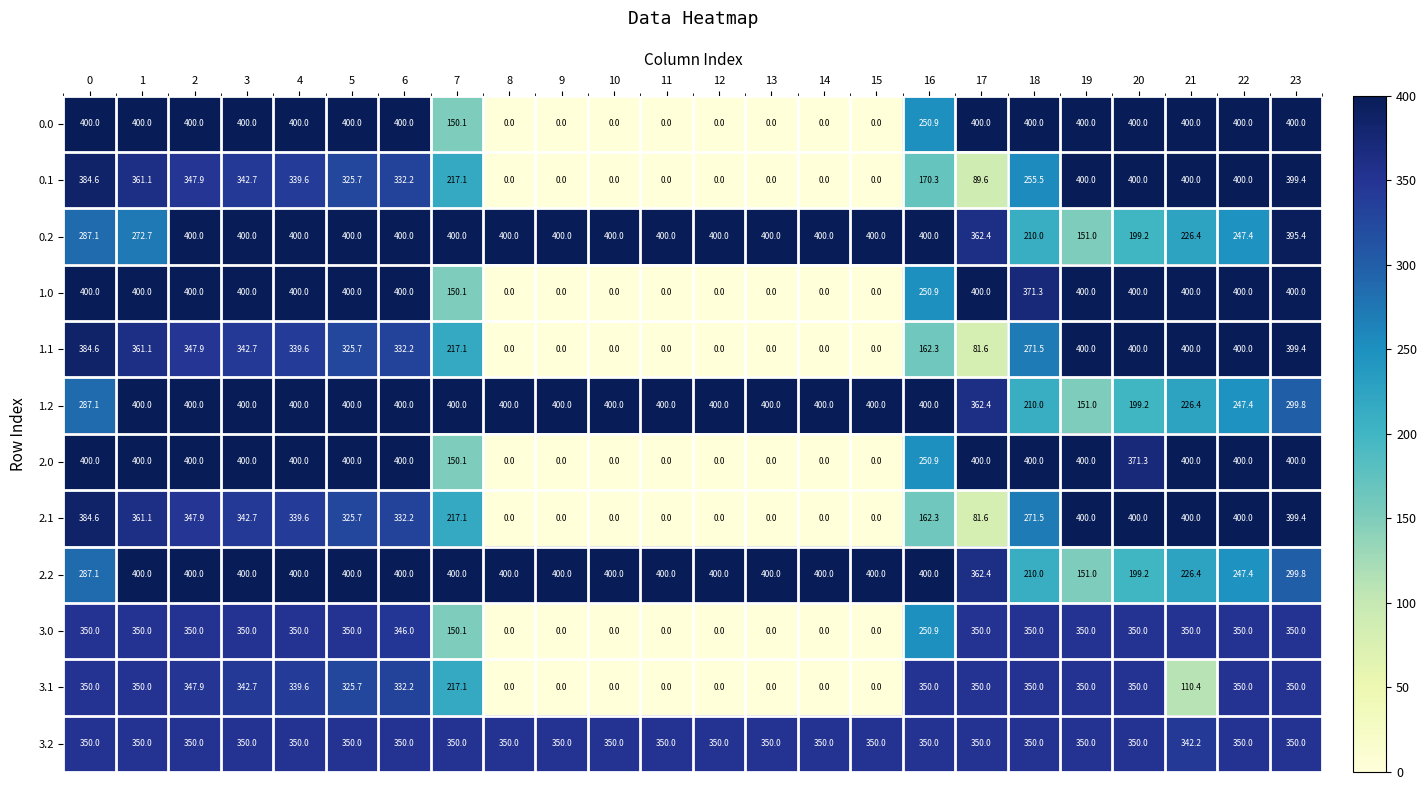

The 2.2 series shows 400.0 at 14. True or false?

True